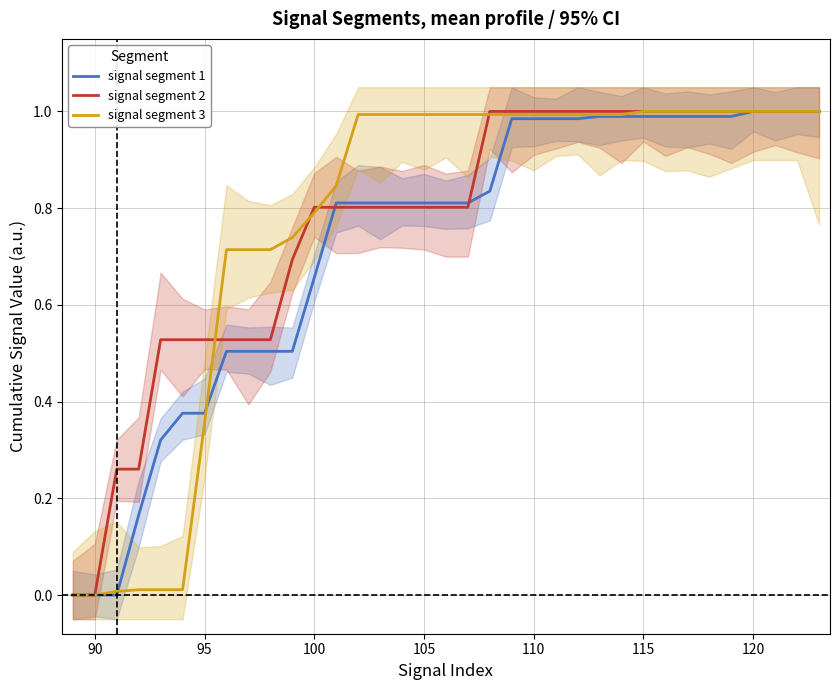

The value of signal segment 2 at 95 is 0.9. True or false?

False